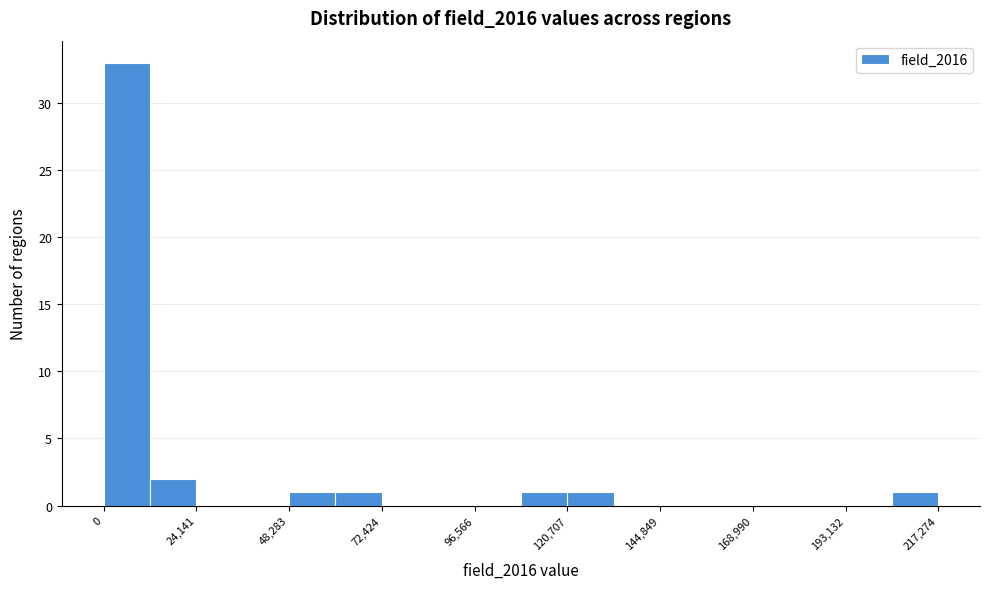

Read against the x-axis, roughly where is the centre of the tallest bar?

5000